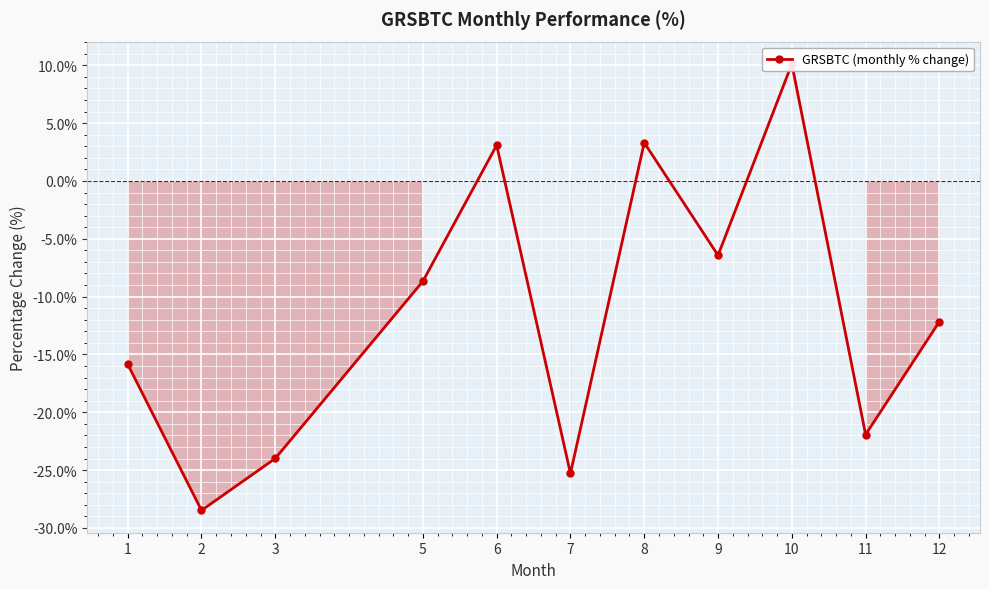

Is this an area chart (filled region under the line)?

No